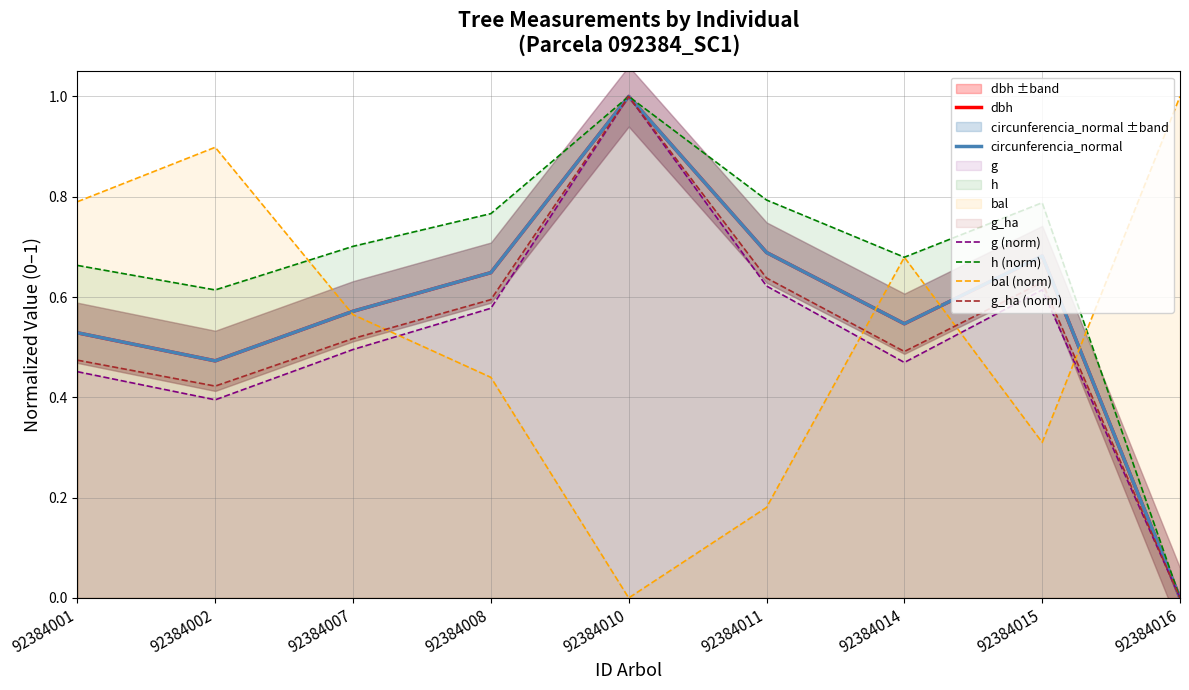

How many categories are shown in the chart?

9